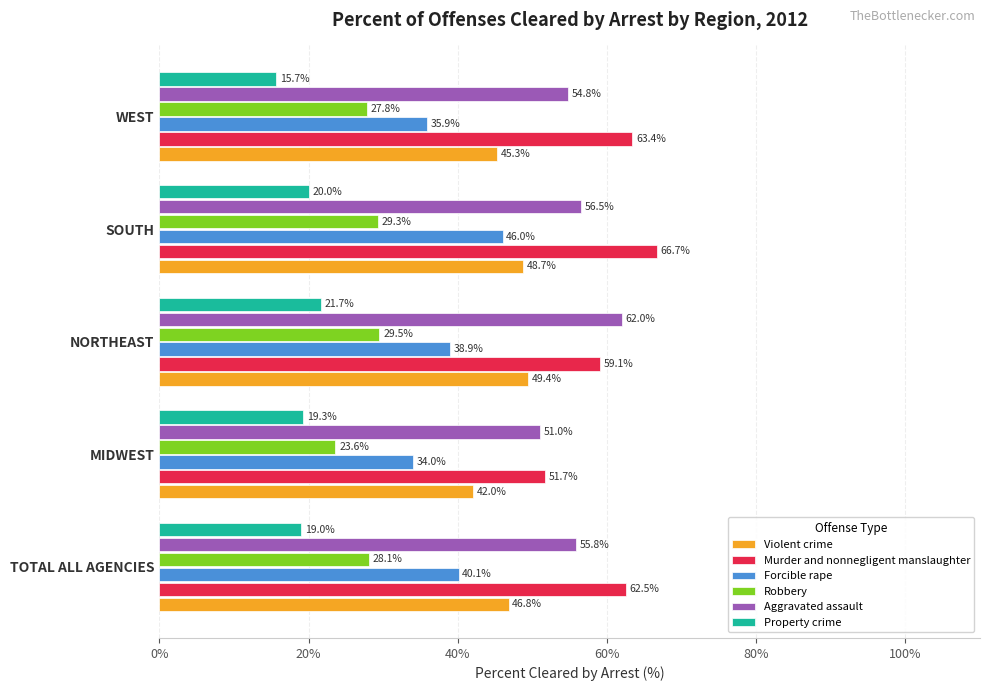

Rank the series at WEST from highest to lowest value.

Murder and nonnegligent manslaughter, Aggravated assault, Violent crime, Forcible rape, Robbery, Property crime